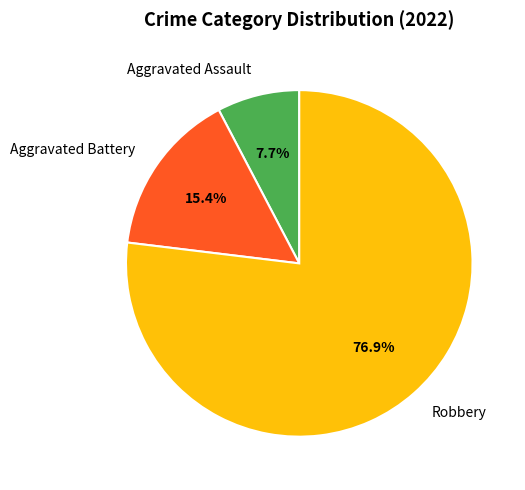

To the nearest percent, what is the average slice percentage?

33%